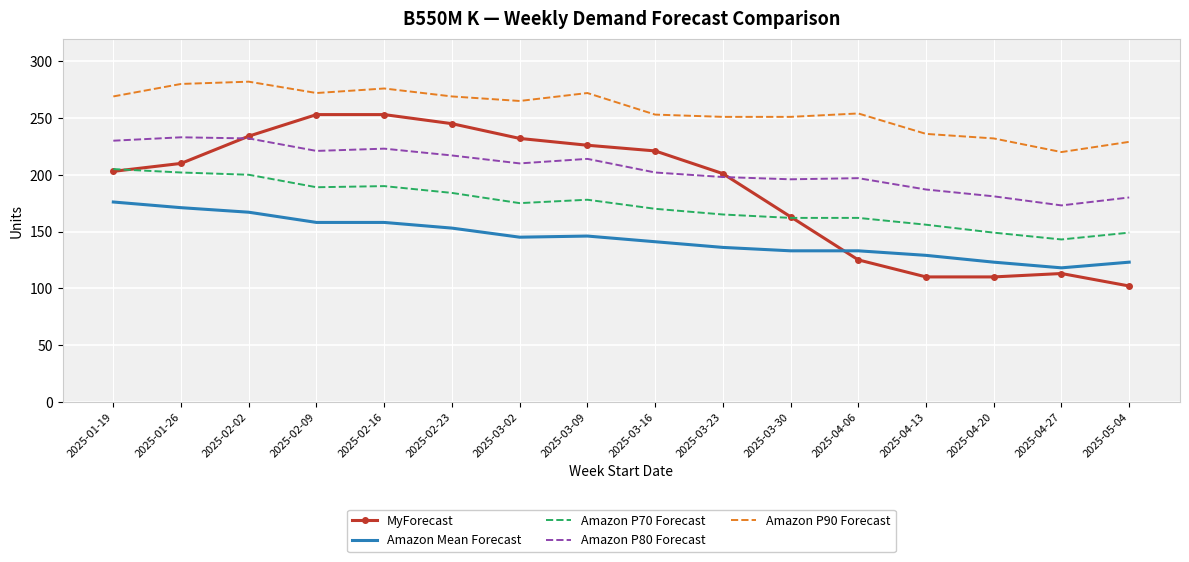

What is the difference between the highest and lowest values at 2025-05-04?

127